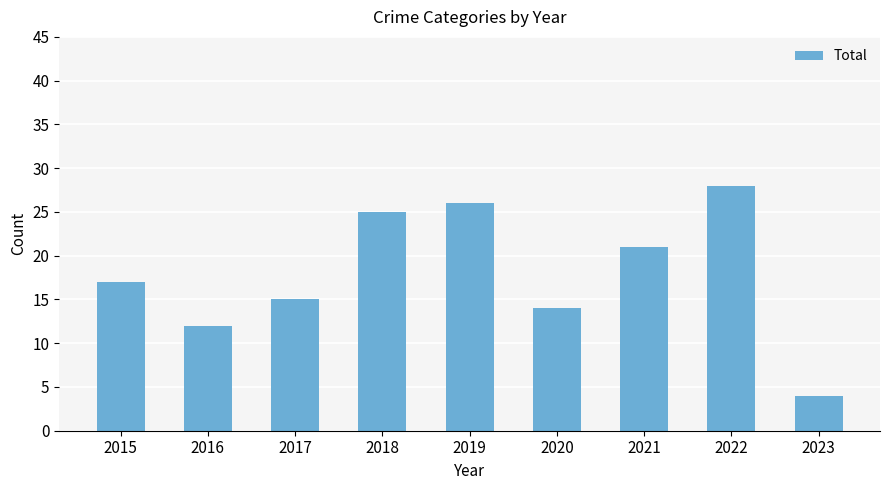

What is the minimum value shown in the chart?

4